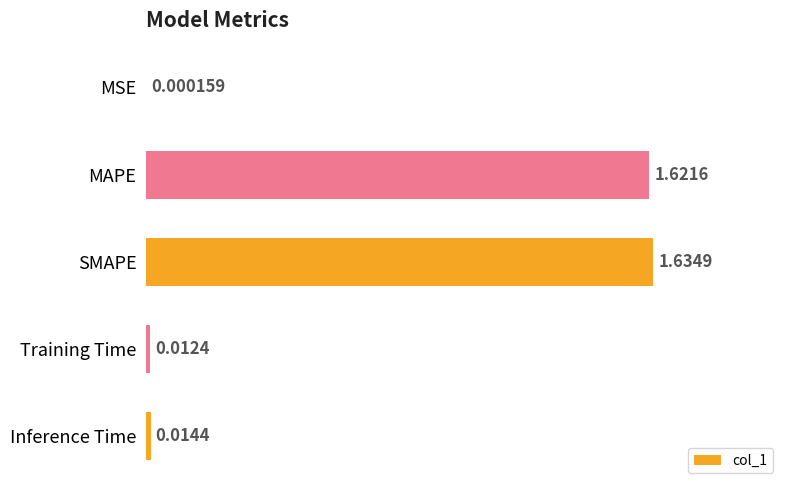

What is the sum of all values?

3.3